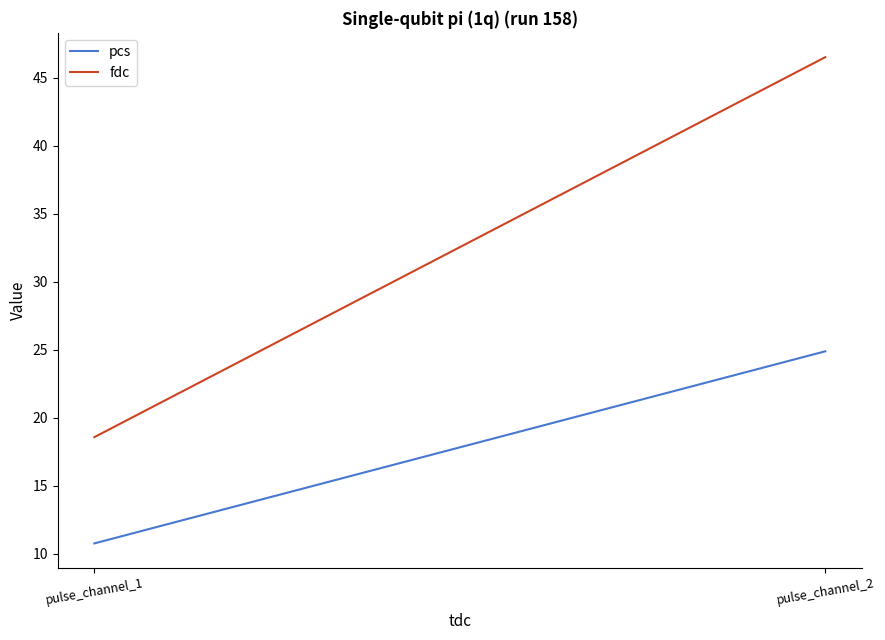

Is it true that fdc equals 46.5 at pulse_channel_2?

True